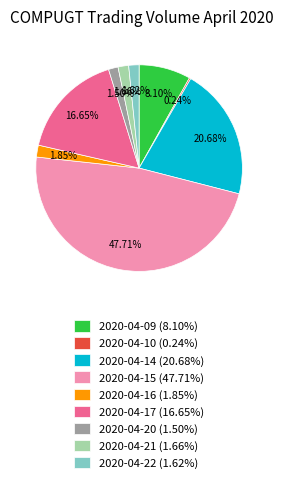

To the nearest percent, what is the difference between the 2020-04-20 and 2020-04-15 slice percentages?

46%